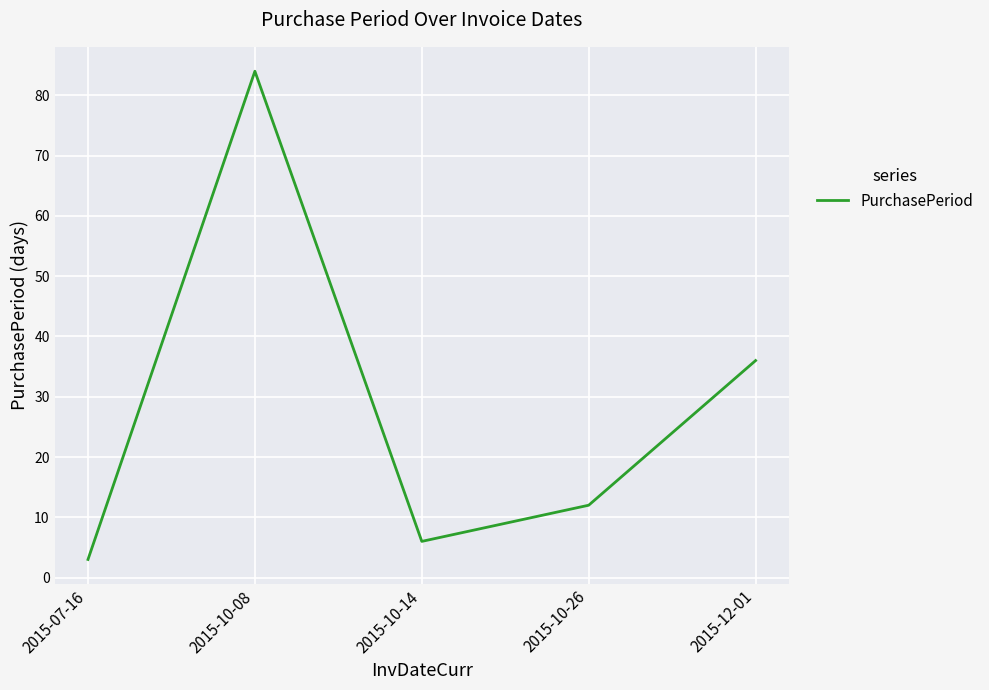

List the labels in order of value, largest first.

2015-10-08, 2015-12-01, 2015-10-26, 2015-10-14, 2015-07-16